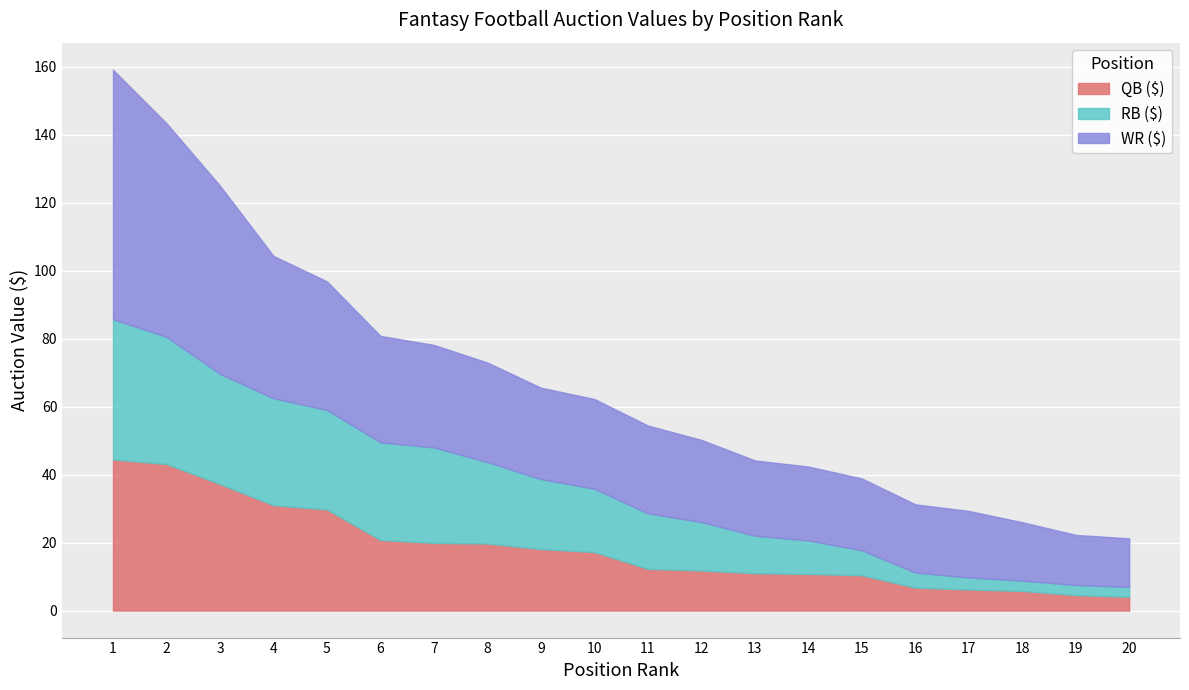

Which series has the largest total across all categories?

WR ($)